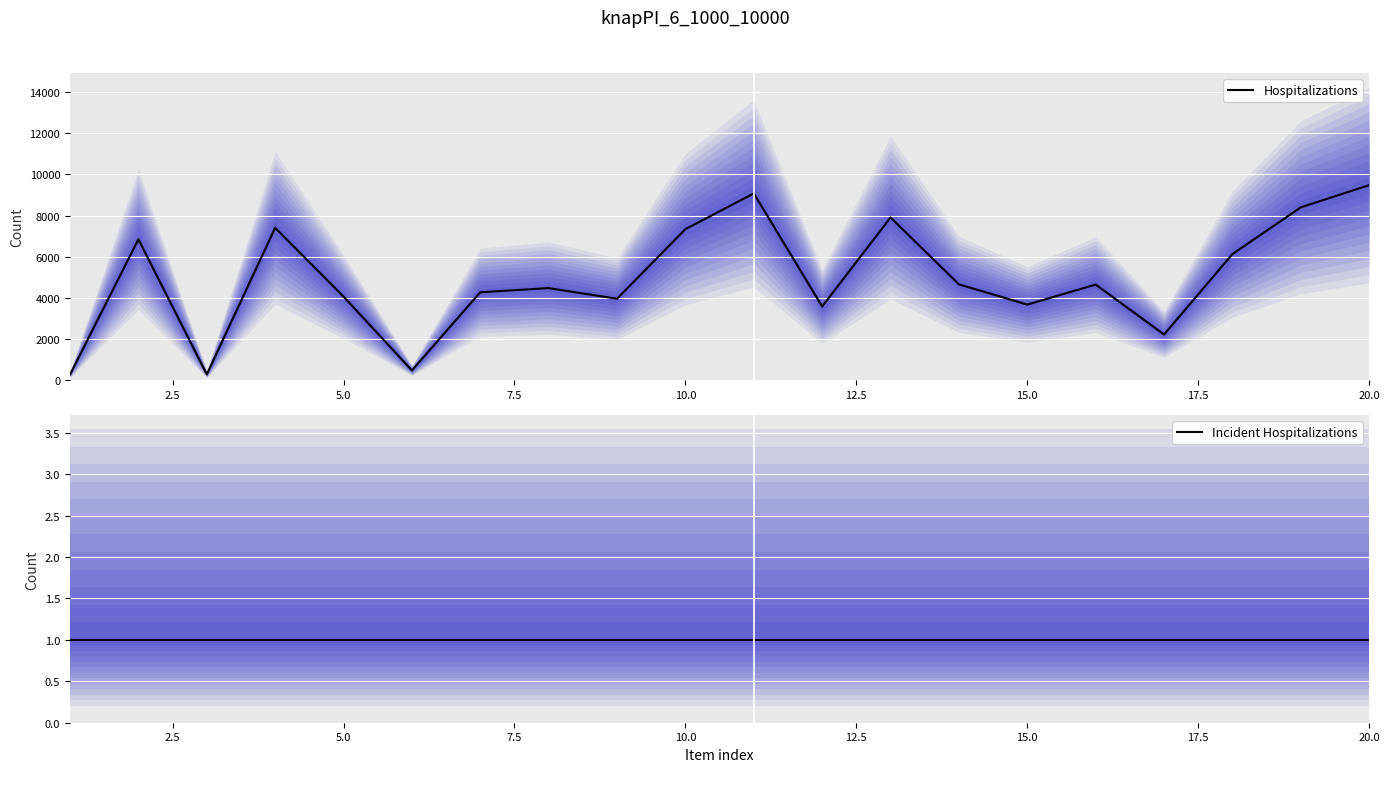

Reading left to right, what are all the values shown in this chart?

Hospitalizations: 288	6849	292	7406	4068	486	4278	4480	3963	7342	9078	3587	7909	4663	3680	4652	2227	6130	8401	9479
Incident Hospitalizations: 1	1	1	1	1	1	1	1	1	1	1	1	1	1	1	1	1	1	1	1